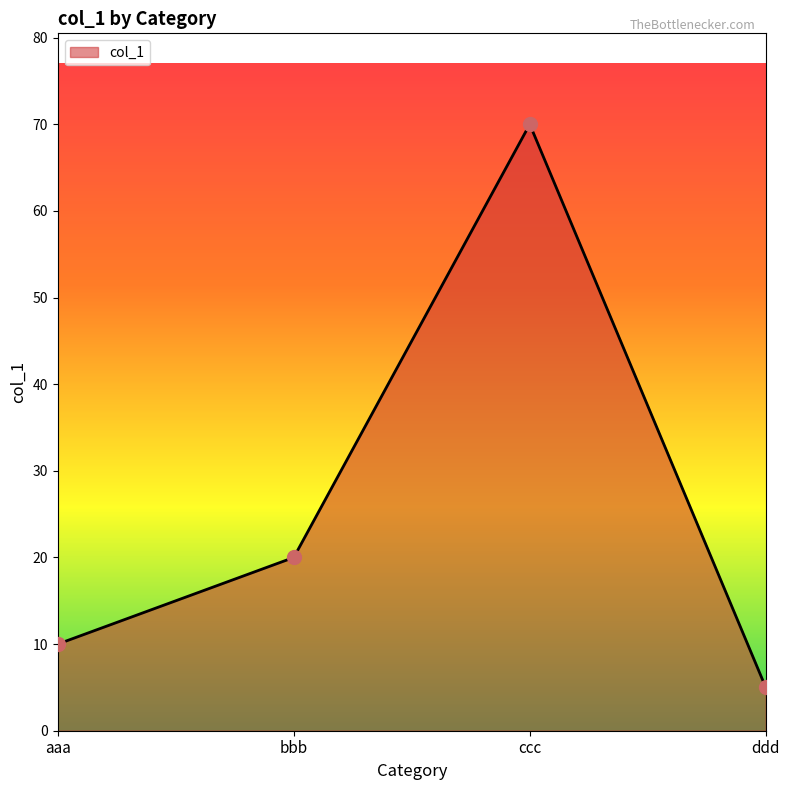

What is the change in value from aaa to ccc?

+60